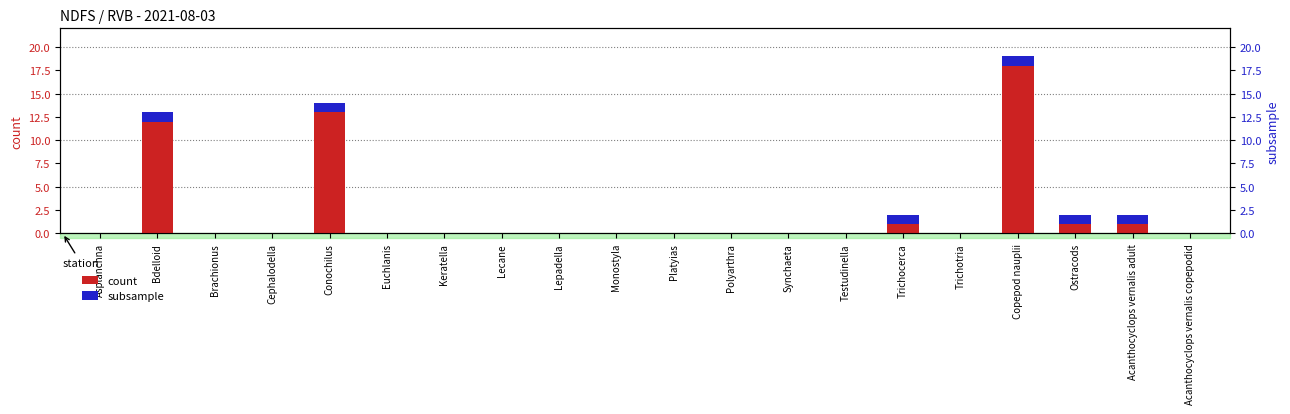

What is the label of the 16th bar from the left?

Trichotria